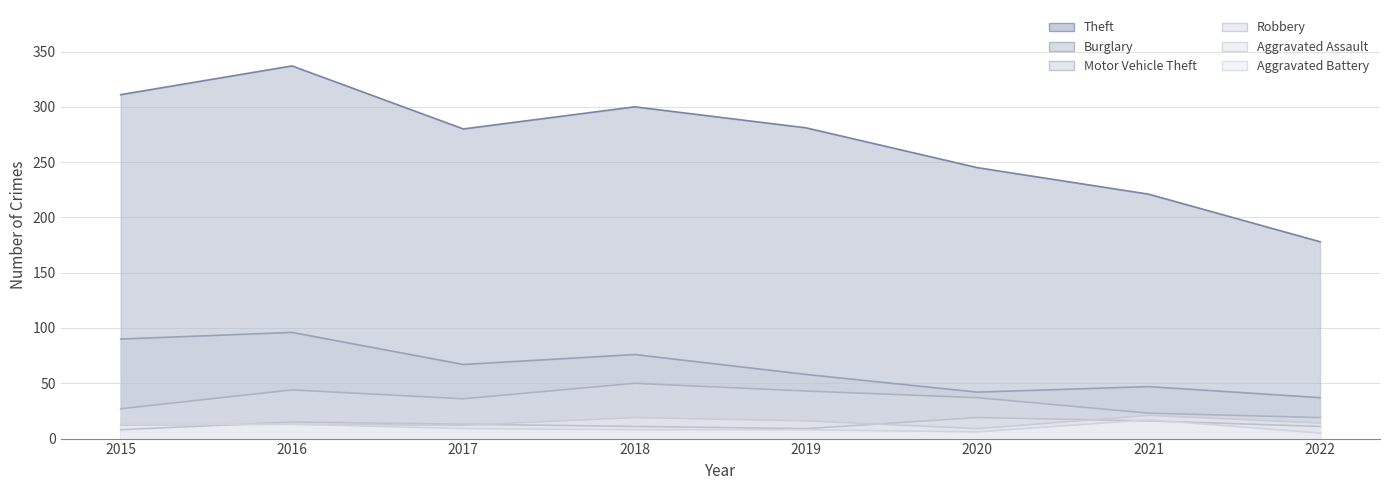

How many data points in Aggravated Assault are above 14?

3